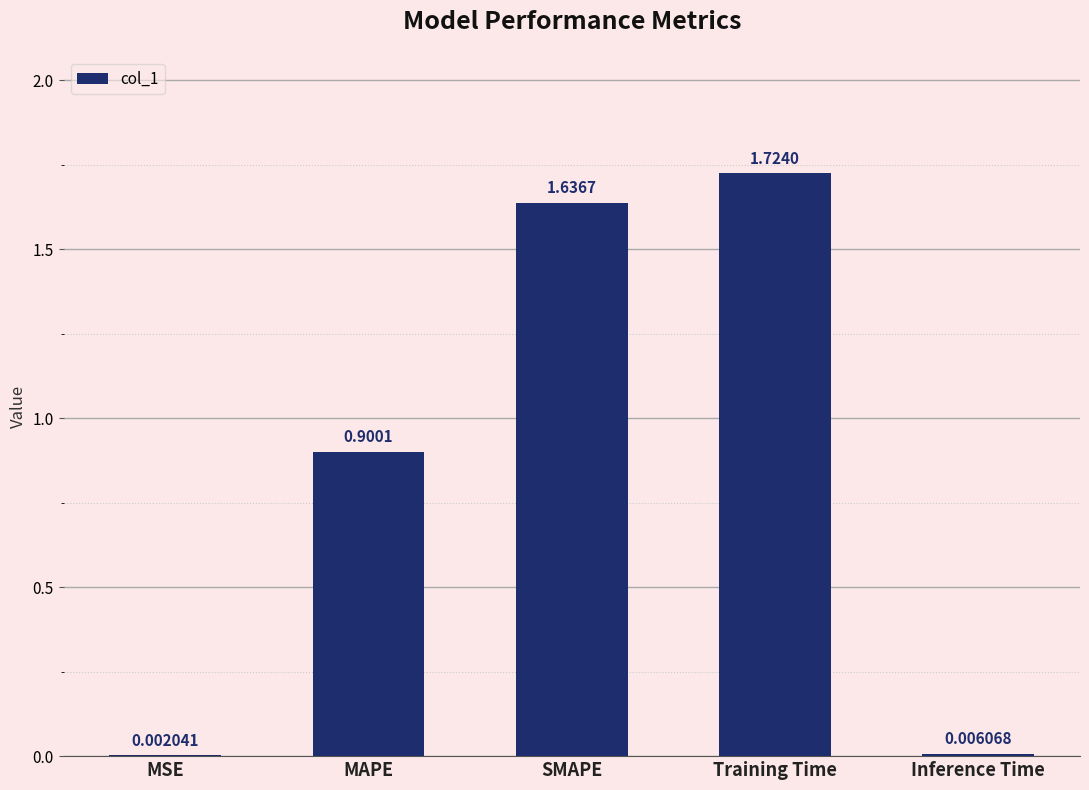

Are the bars horizontal?

No